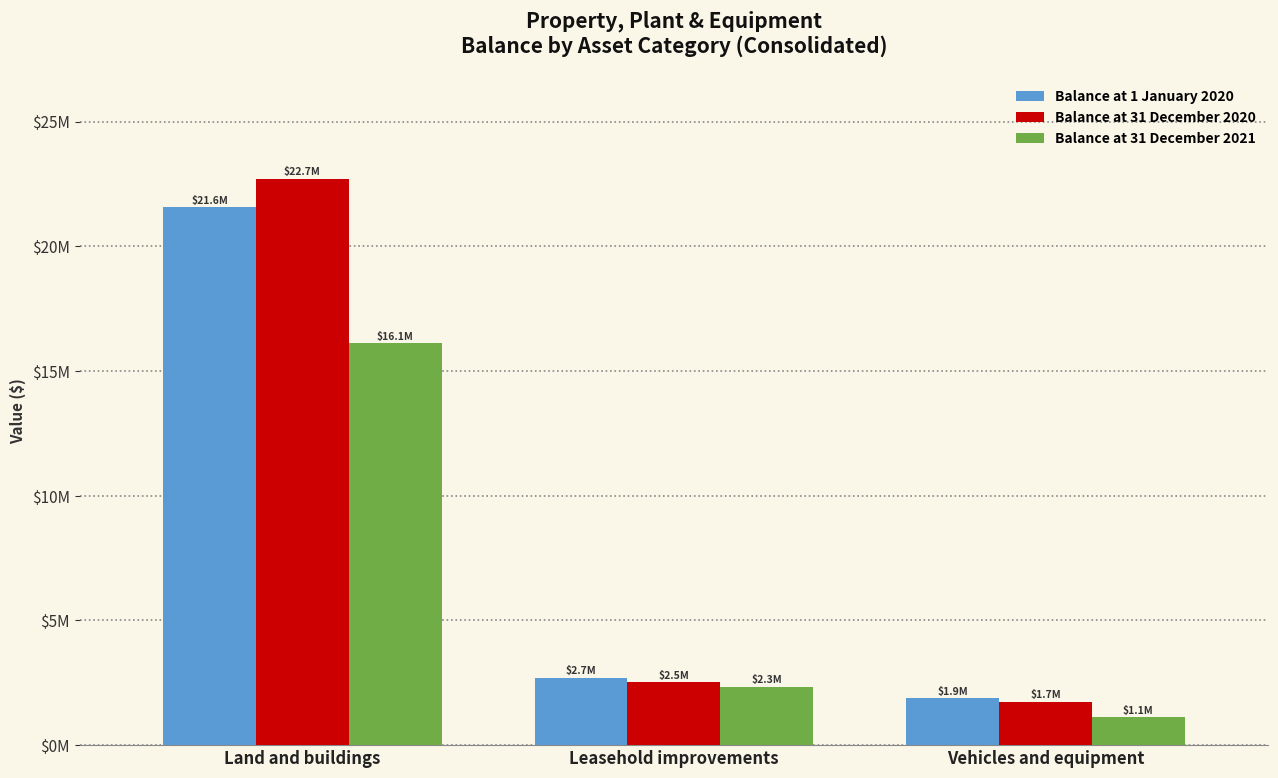

Which category has the lowest value in the Balance at 31 December 2021 series?

Vehicles and equipment